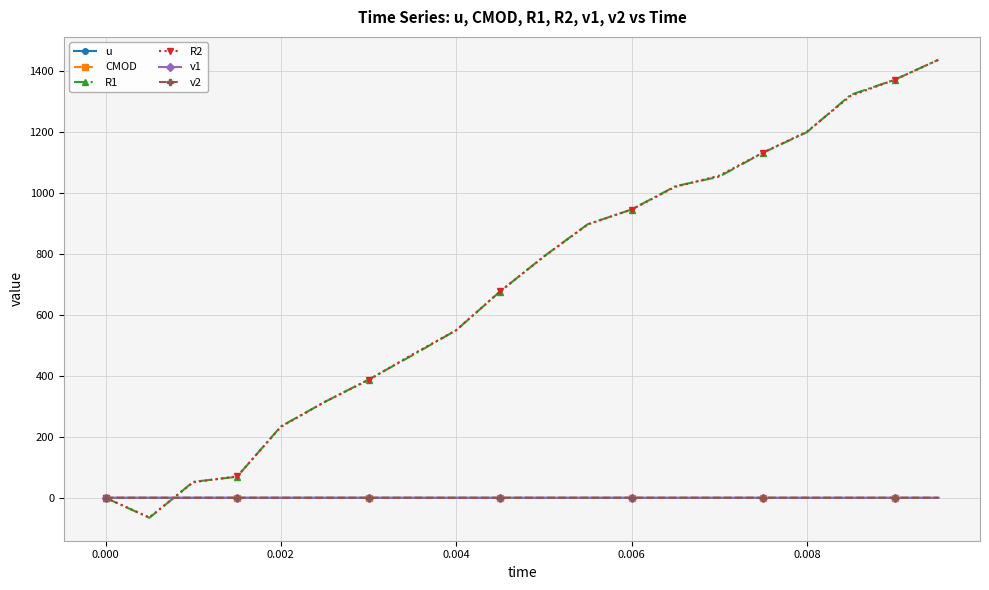

Which series has the largest range (max minus min)?

R1